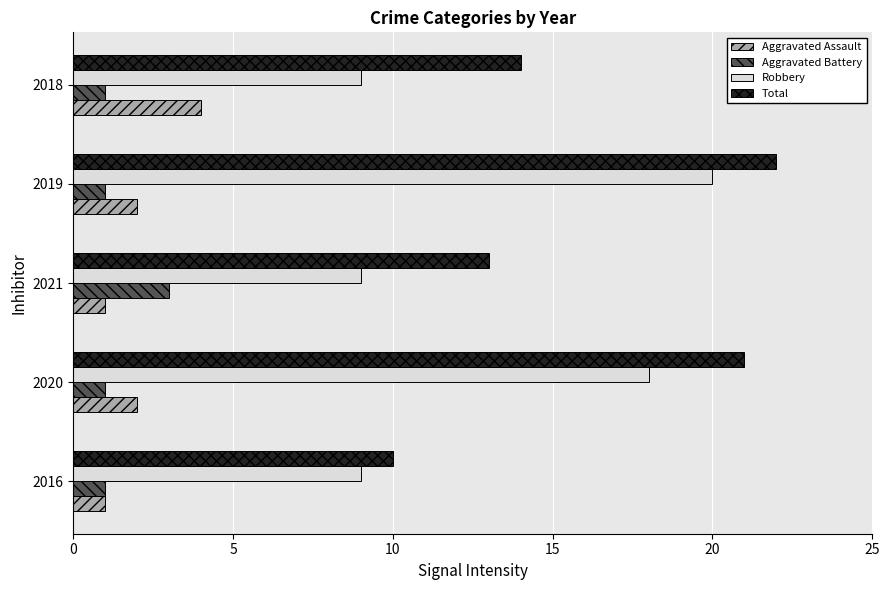

What is the difference between the highest and lowest values at 2018?

13